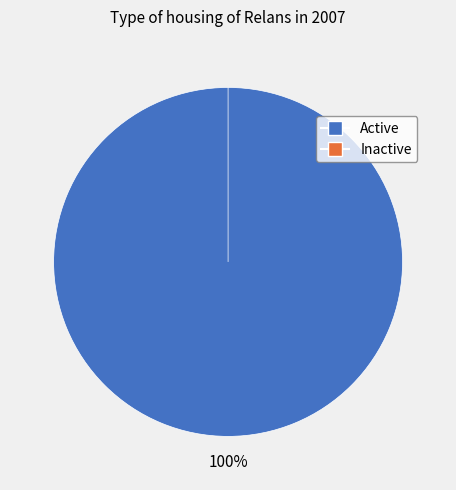

Count the number of slices in the pie.

2